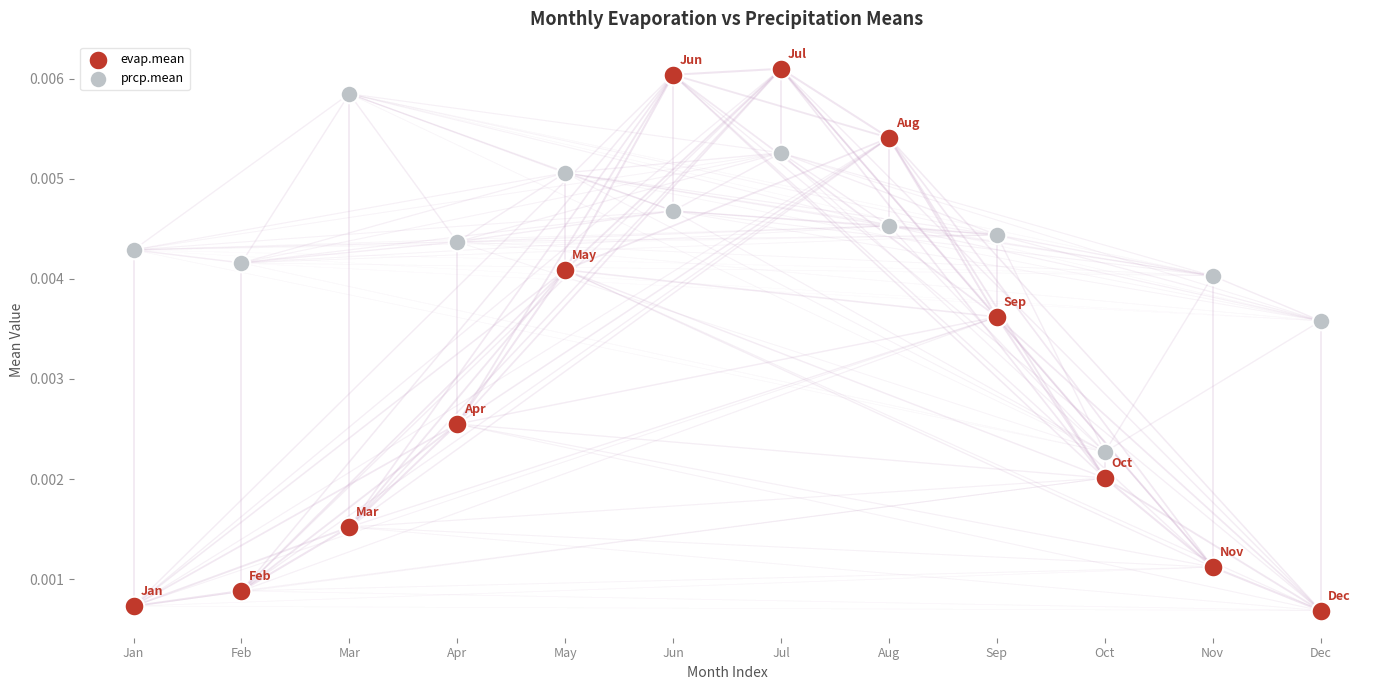

Which series reaches the maximum Y coordinate?

evap.mean